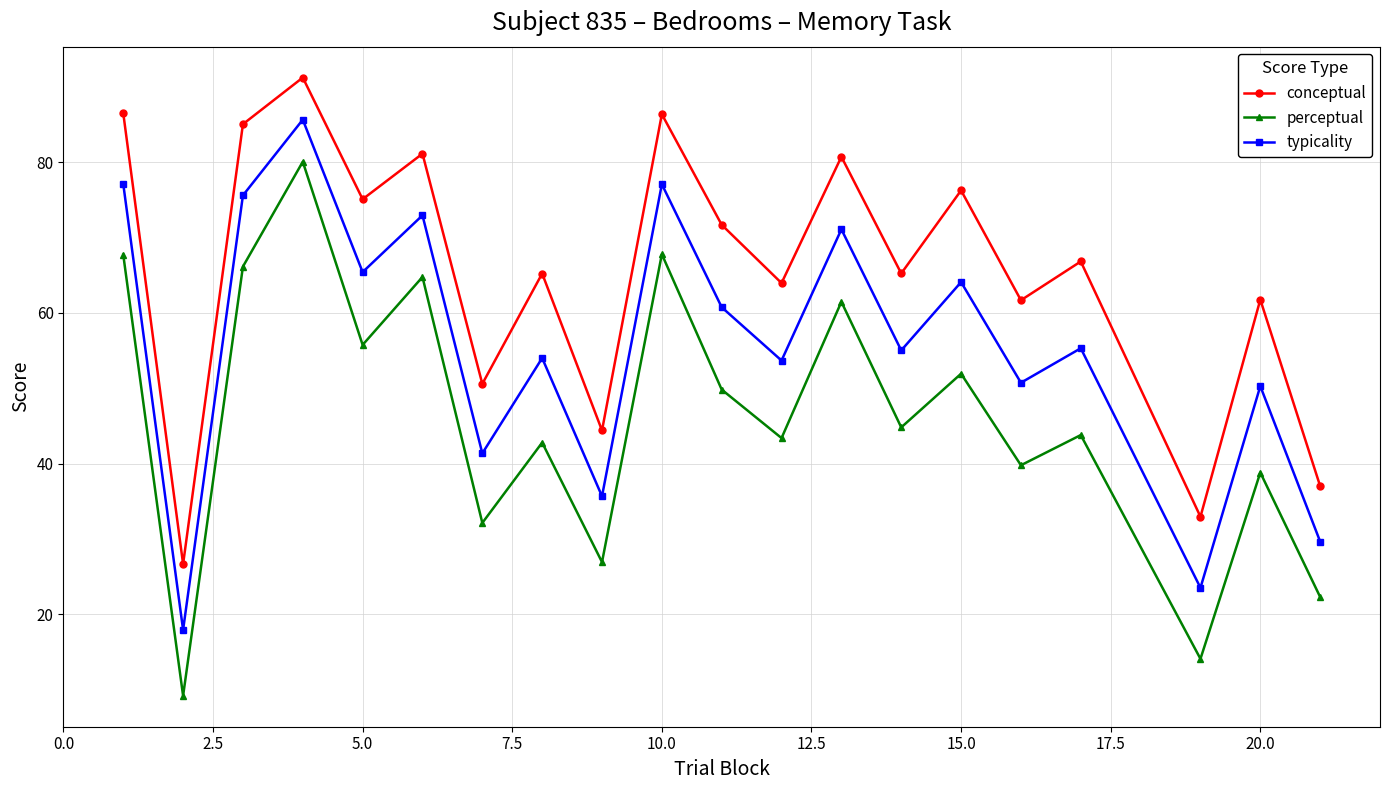

In perceptual, how many points are higher than both neighbors (excluding endpoints)?

8